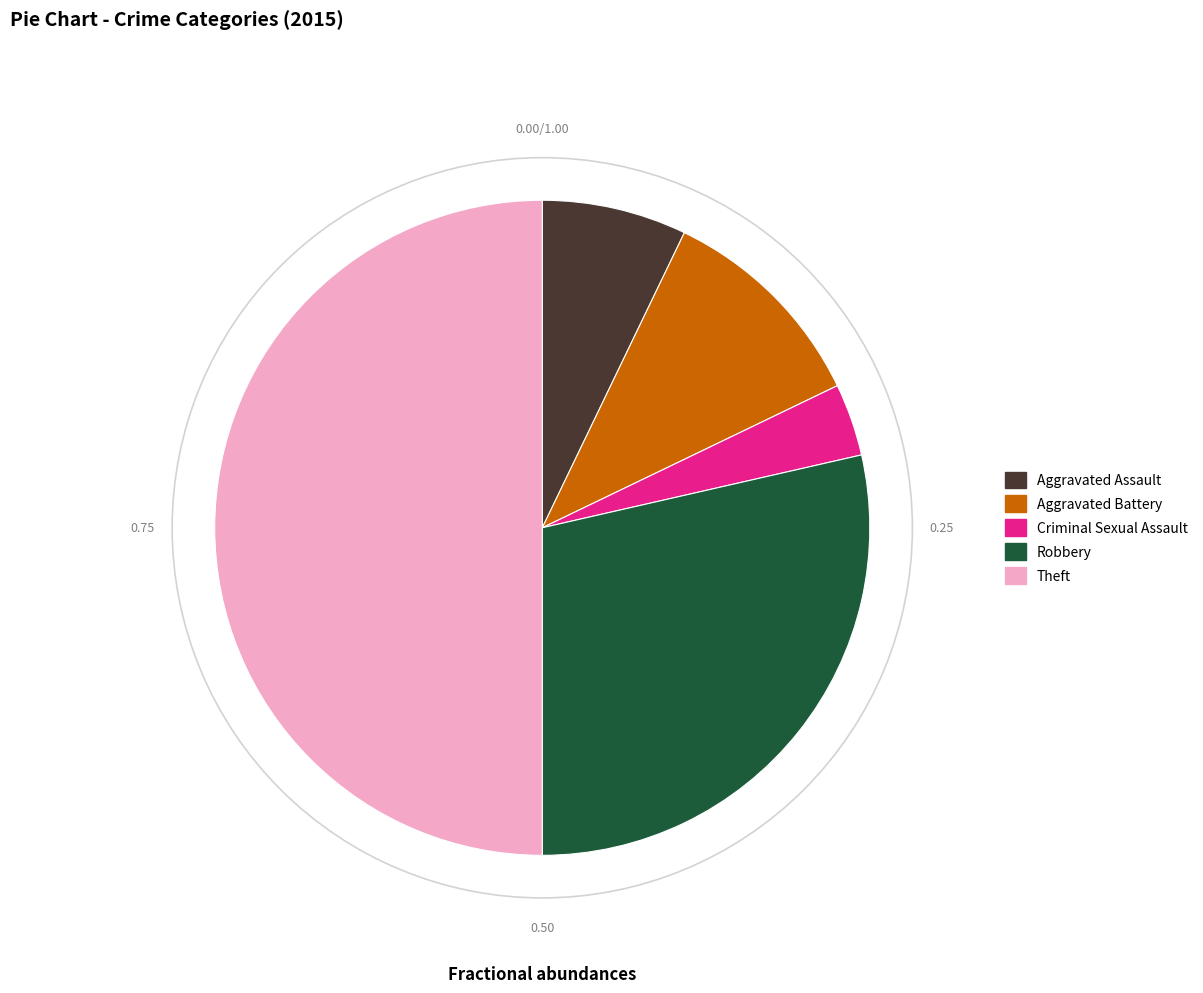

Combined, do Aggravated Battery and Theft account for over 50%?

Yes